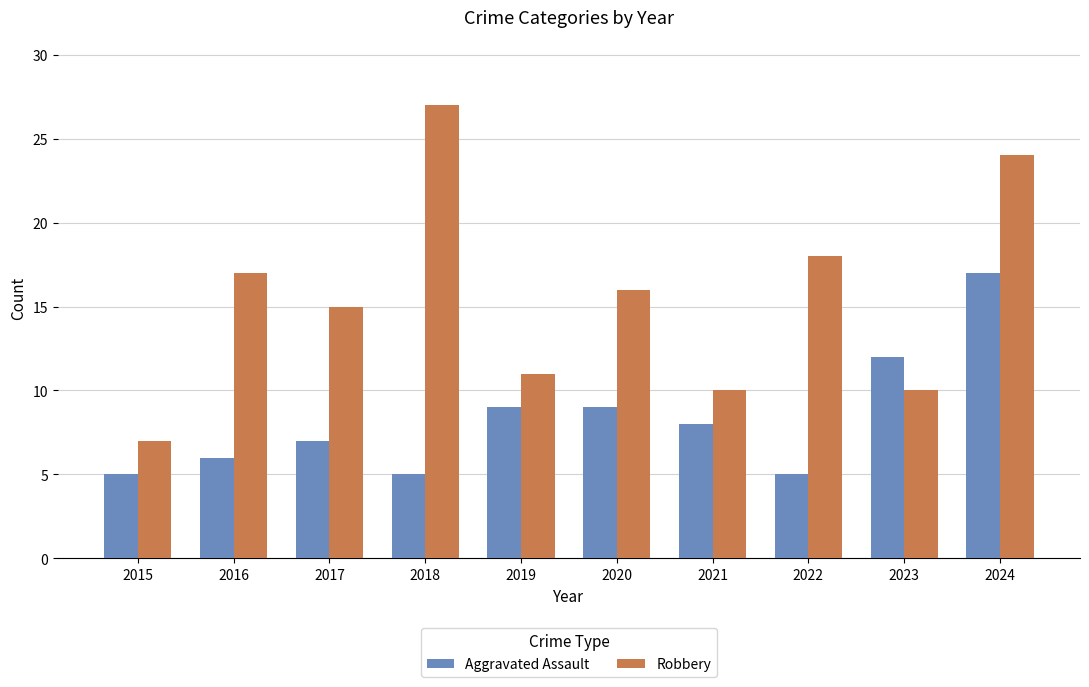

Reading left to right, transcribe all the data shown in this chart.

Aggravated Assault: 2015=5	2016=6	2017=7	2018=5	2019=9	2020=9	2021=8	2022=5	2023=12	2024=17
Robbery: 2015=7	2016=17	2017=15	2018=27	2019=11	2020=16	2021=10	2022=18	2023=10	2024=24